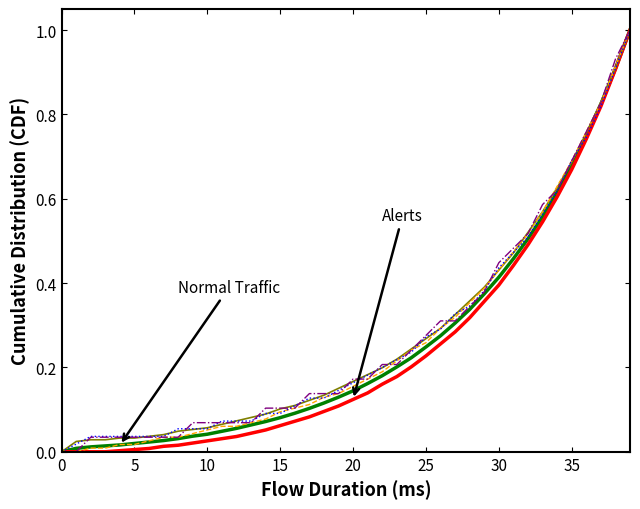

What is the maximum value shown in the chart?

1.0